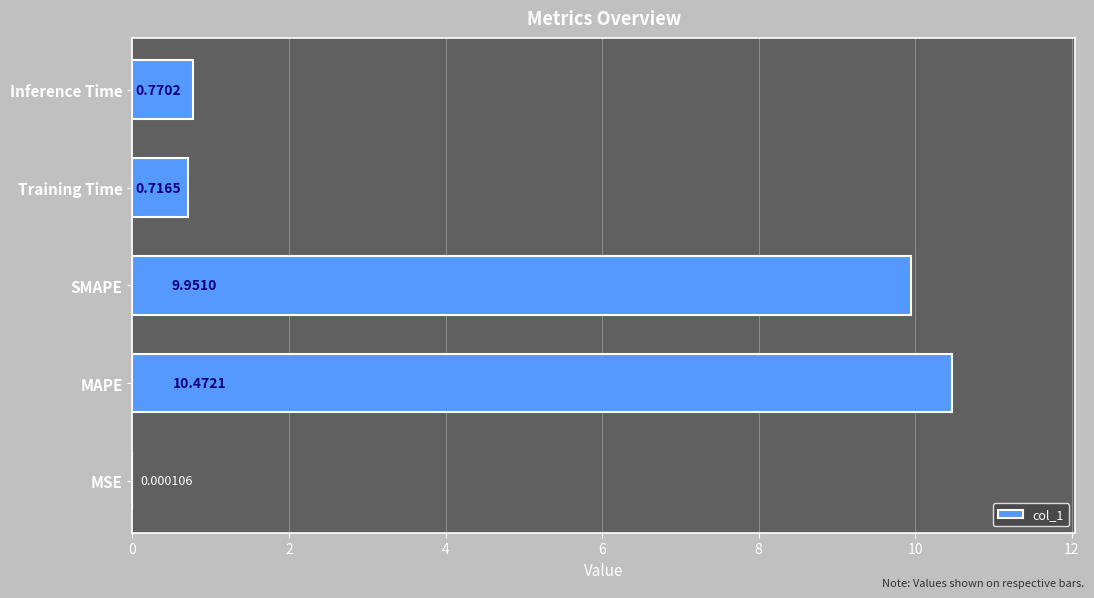

What is the sum of the values at SMAPE and MSE?

10.0